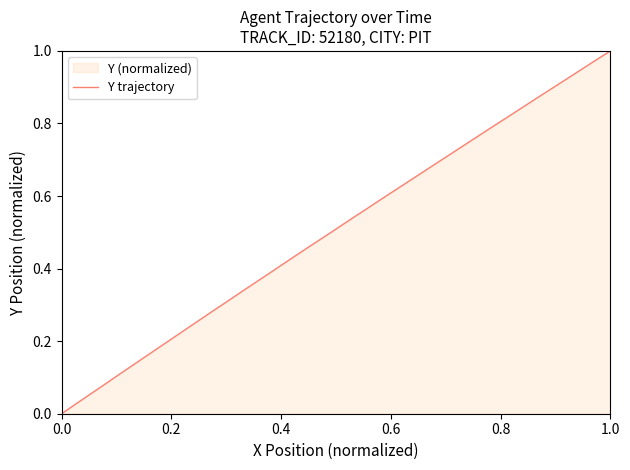

Reading left to right, transcribe all the data shown in this chart.

0.0	0.0	0.1	0.1	0.1	0.1	0.2	0.2	0.2	0.2	0.3	0.3	0.3	0.3	0.4	0.4	0.4	0.4	0.5	0.5	0.5	0.5	0.6	0.6	0.6	0.6	0.7	0.7	0.7	0.7	0.8	0.8	0.8	0.8	0.9	0.9	0.9	0.9	1.0	1.0